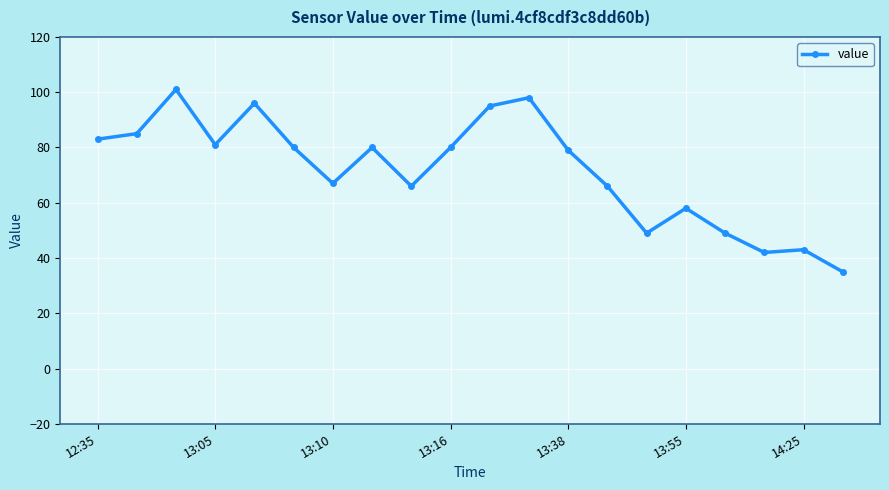

True or false: the data has more than 0 interior local peaks.

True